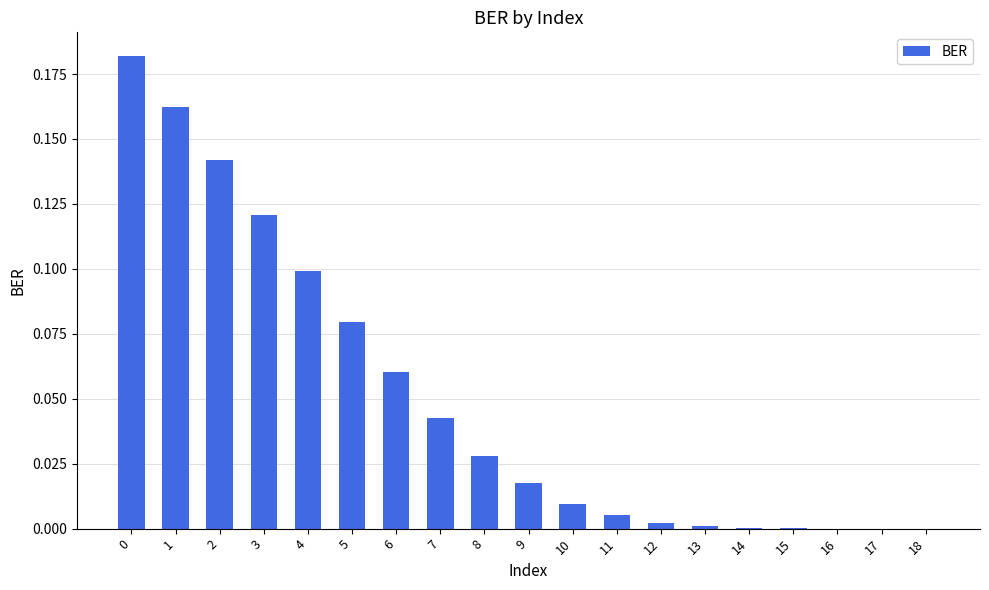

The value at 1 is 0.1. True or false?

False